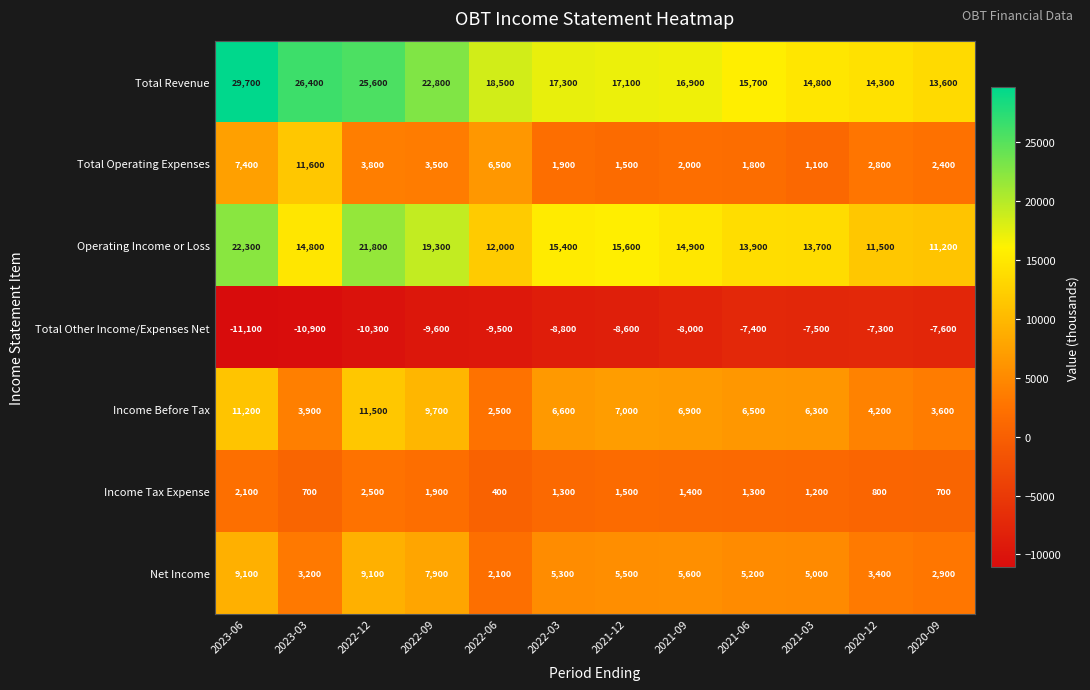

Which series has the widest spread of values?

Total Revenue